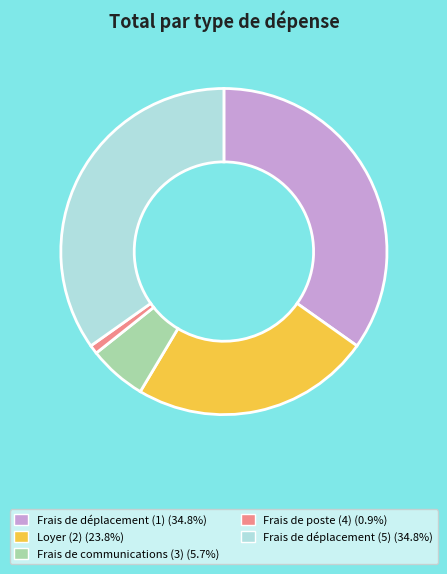

Which slice is the smallest?

Frais de poste (4)